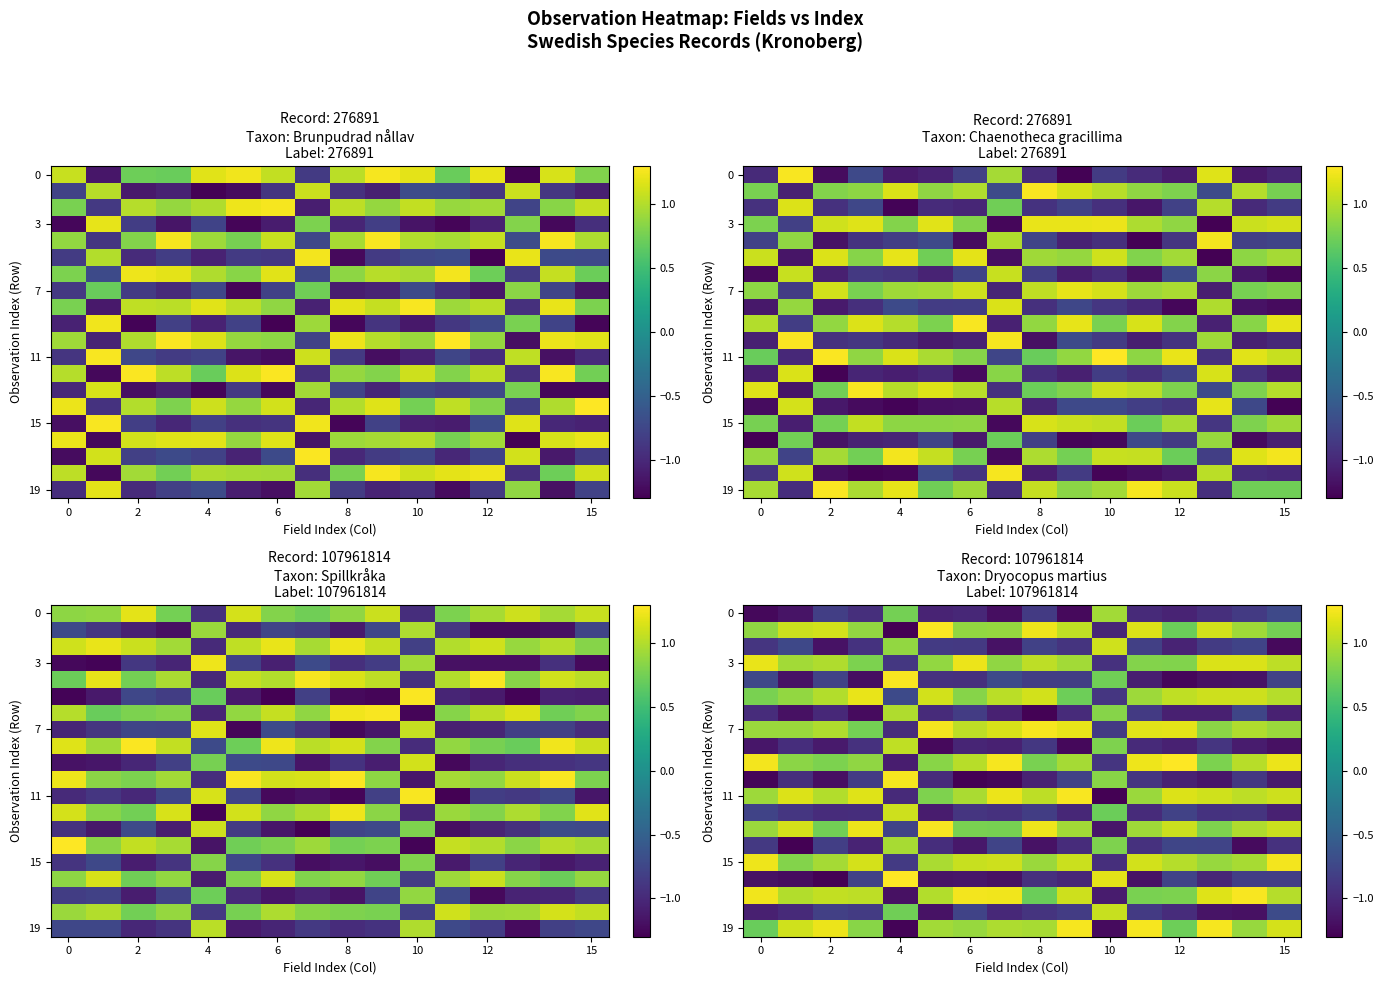

What is the difference between the highest and lowest values at 10?

2.5